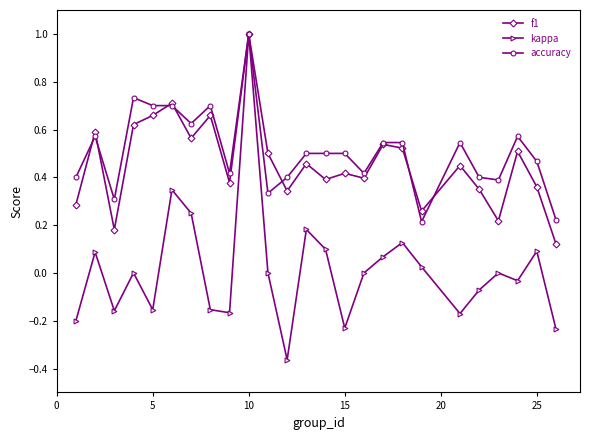

Which series has the largest range (max minus min)?

kappa